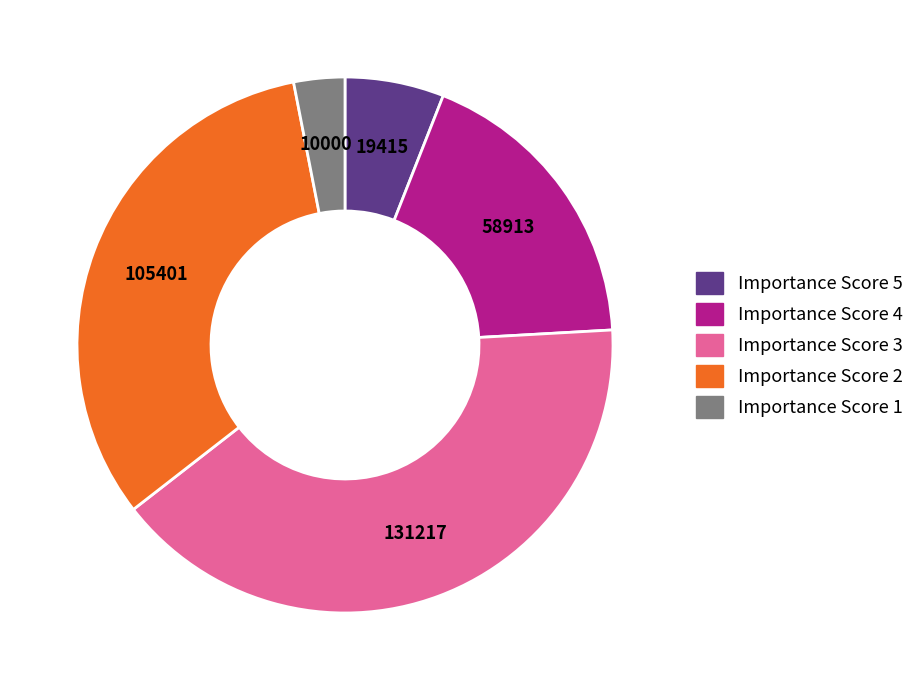

Between Importance Score 5 and Importance Score 4, which is larger?

Importance Score 4